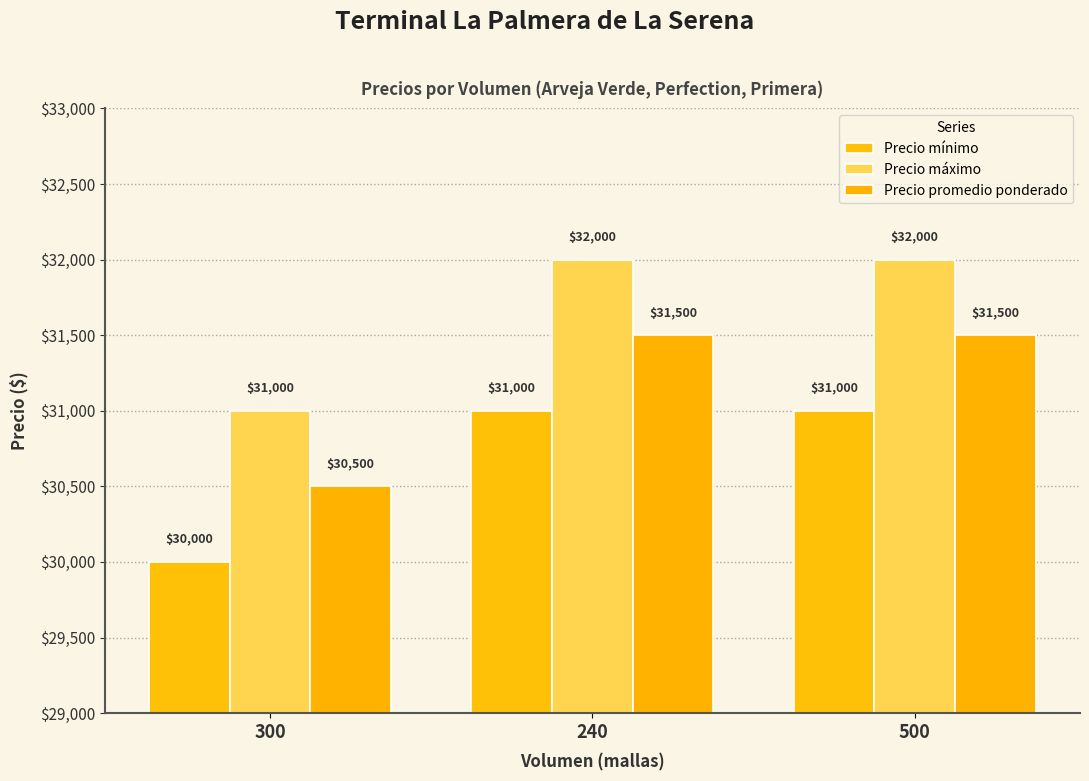

Count the Precio mínimo values in the range 30000 to 31000.

3